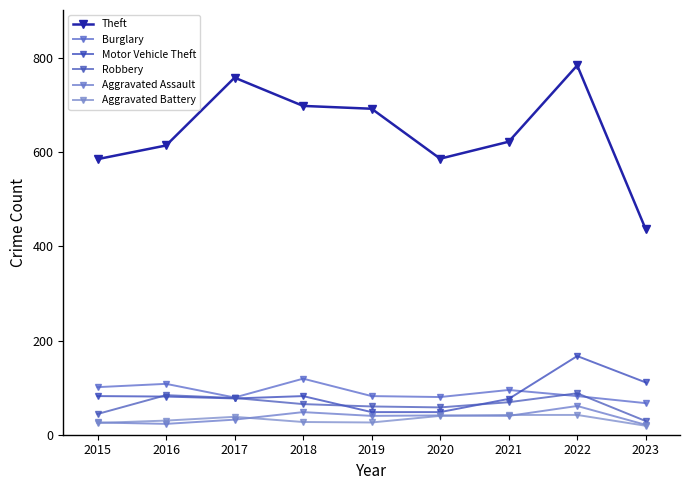

What is the total value across all series at 2015?

863